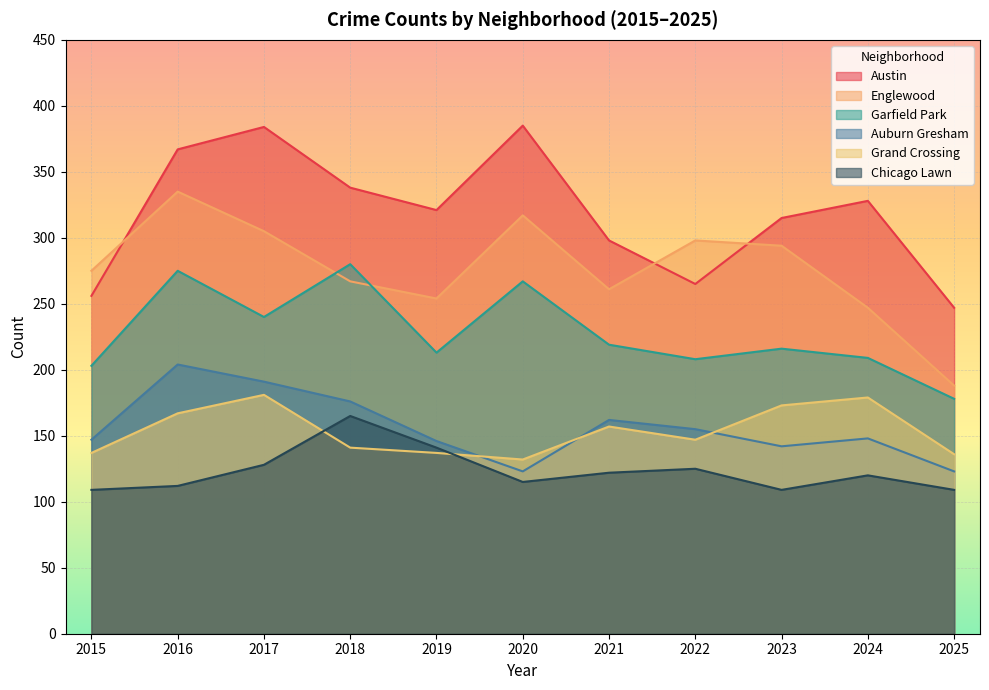

Reading left to right, transcribe all the data shown in this chart.

Austin: 256	367	384	338	321	385	298	265	315	328	247
Englewood: 275	335	305	267	254	317	261	298	294	247	188
Garfield Park: 203	275	240	280	213	267	219	208	216	209	178
Auburn Gresham: 147	204	191	176	146	123	162	155	142	148	123
Grand Crossing: 137	167	181	141	137	132	157	147	173	179	136
Chicago Lawn: 109	112	128	165	141	115	122	125	109	120	109